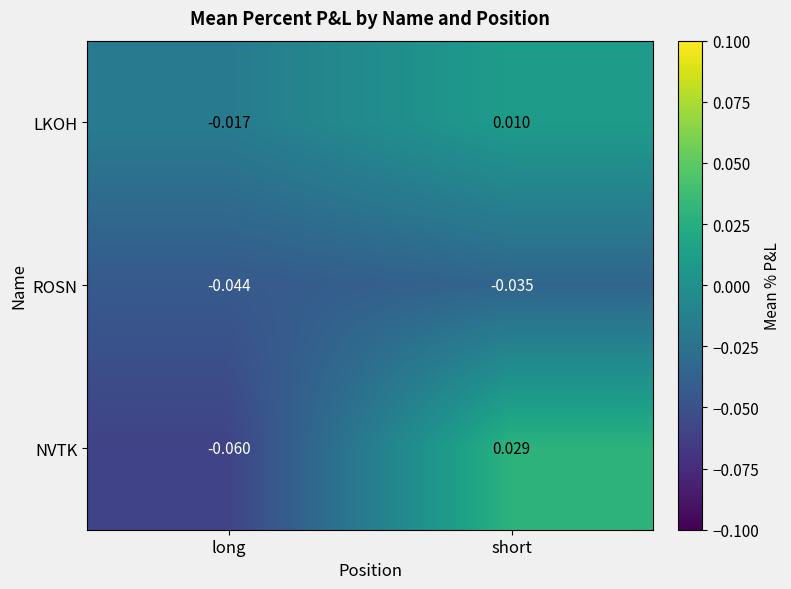

How many values in LKOH are below zero?

1